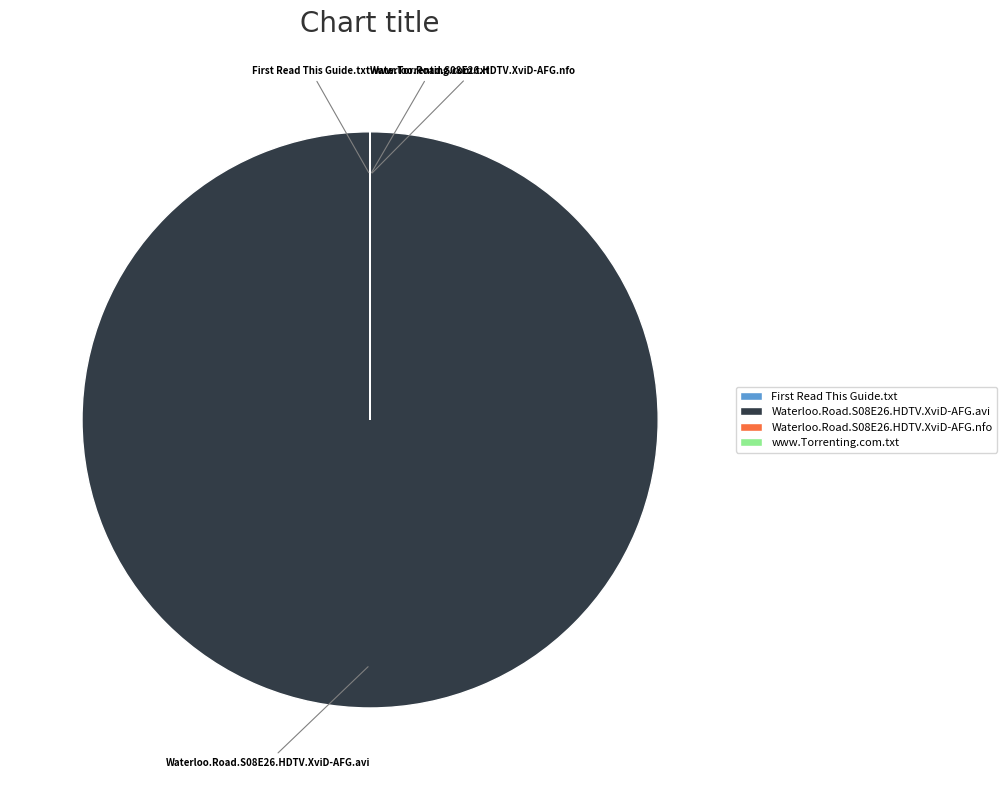

What is the largest slice in the pie chart?

Waterloo.Road.S08E26.HDTV.XviD-AFG.avi